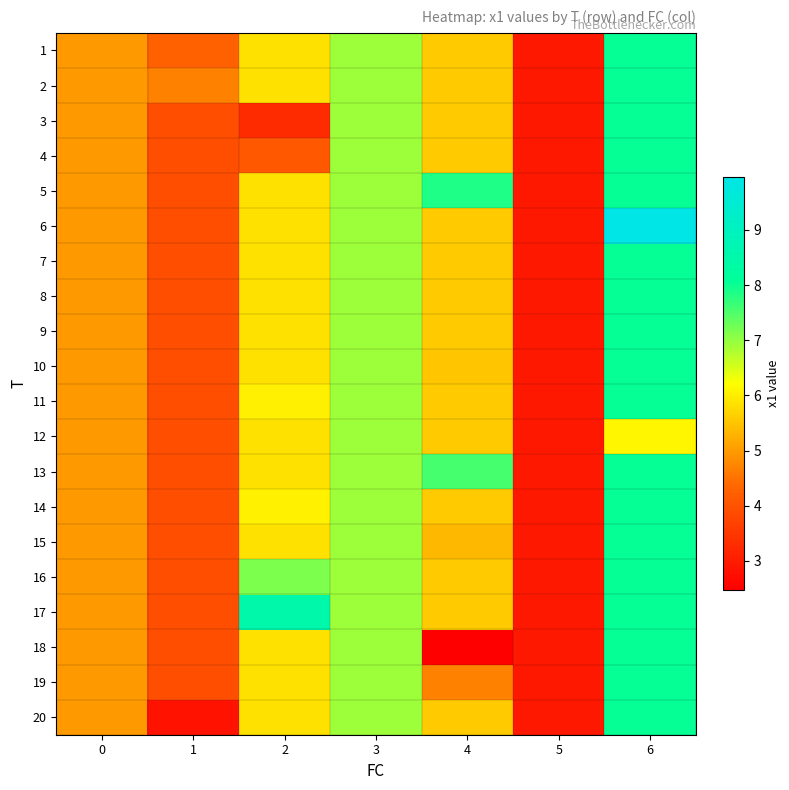

What is the total value across all series at 2?

117.1